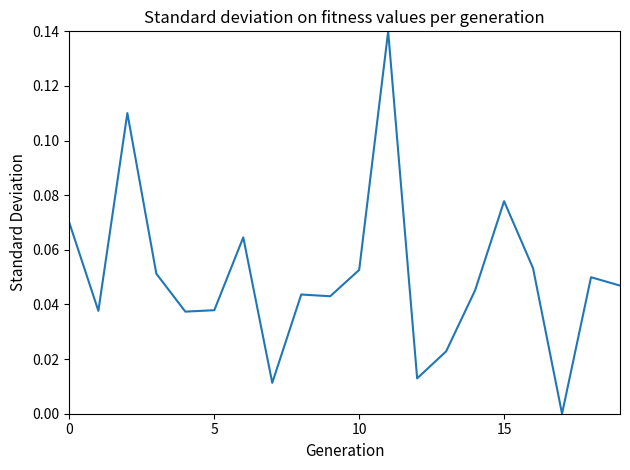

How many lines are shown in the chart?

1